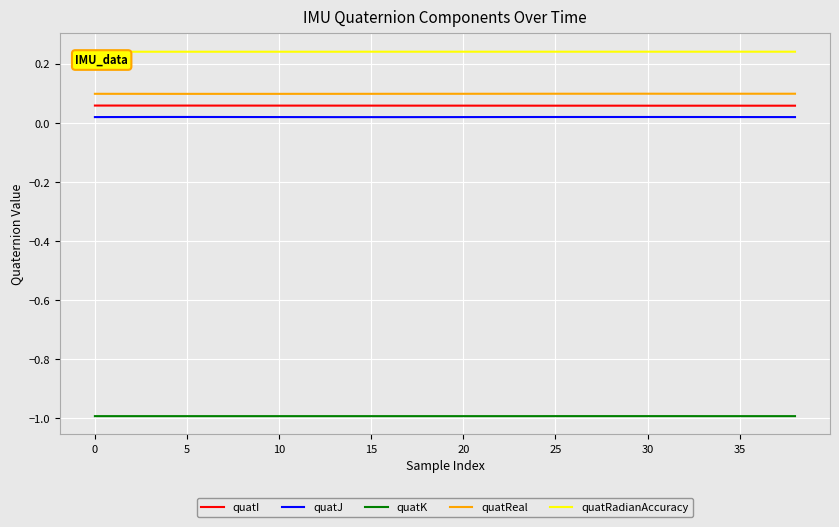

True or false: quatReal and quatRadianAccuracy cross at least once.

False